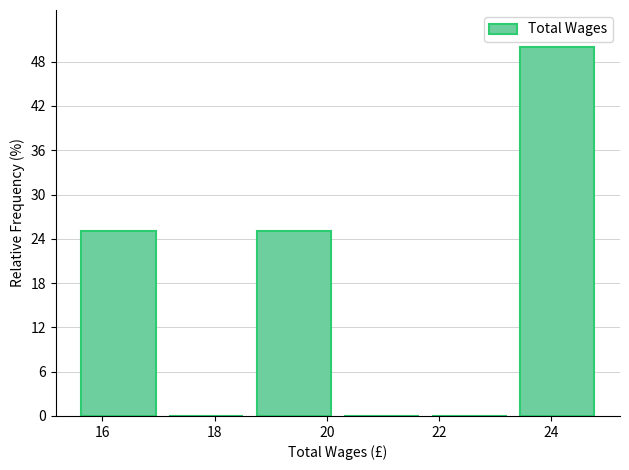

Reading left to right, list every bar in this chart as the range it spans on the x-axis followed by its height. Neither the bar edges nor the heights are printed on the chart, so give them approximately, as read against the axes.

15.6 to 17.2: 25
17.2 to 18.8: 0
18.8 to 20.4: 25
20.4 to 21.8: 0
21.8 to 23.4: 0
23.4 to 25.0: 50